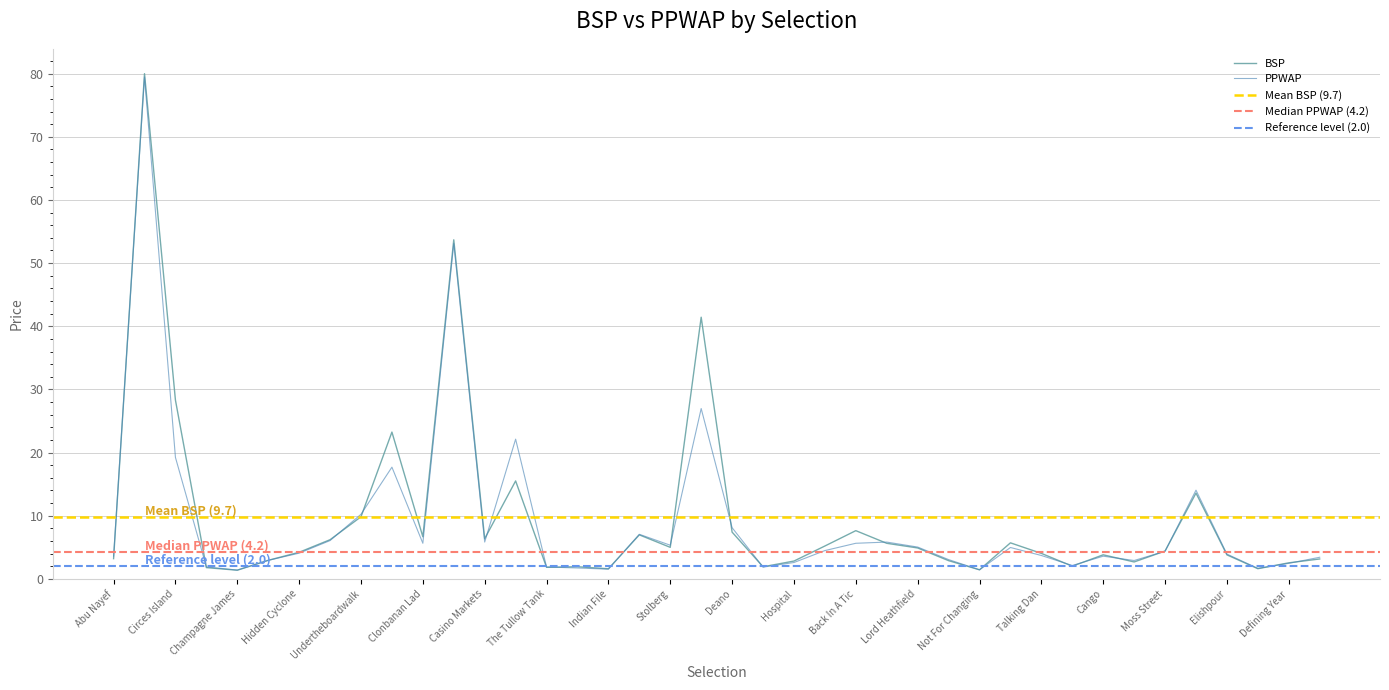

What is the sum of all values?

389.2